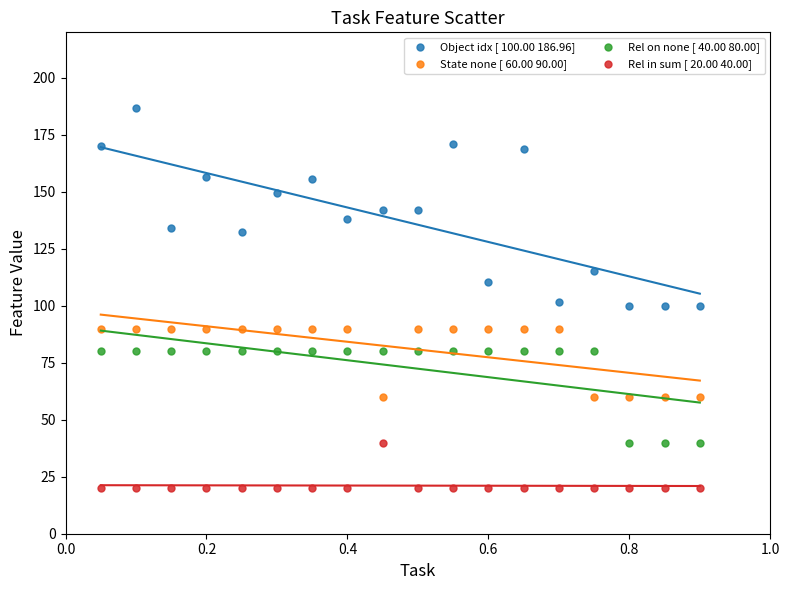

What are all the series names shown in the legend?

Object idx [ 100.00 186.96], State none [ 60.00 90.00], Rel on none [ 40.00 80.00], Rel in sum [ 20.00 40.00]